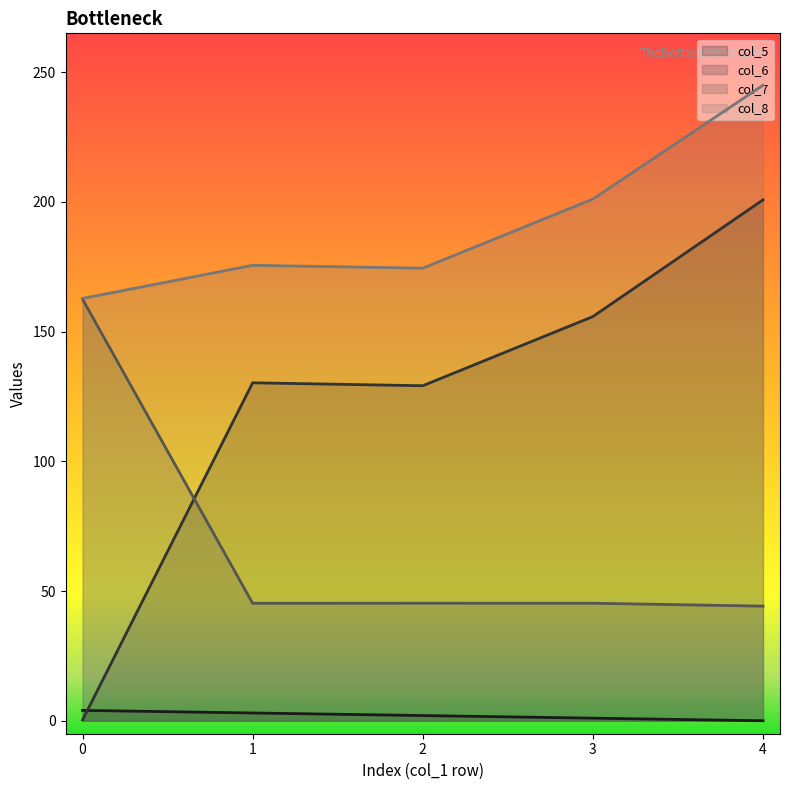

Does the chart display data point markers on the line(s)?

No